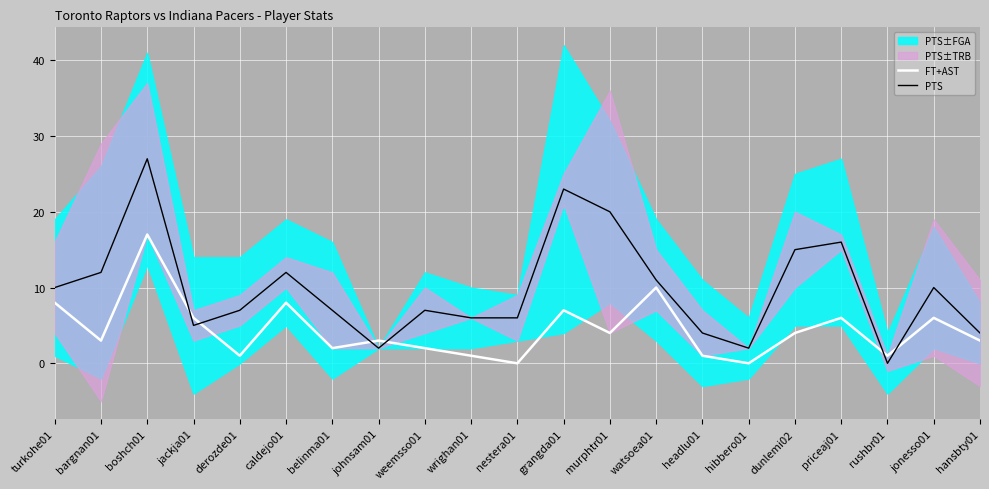

How many intersections are there between FT+AST and PTS?

6